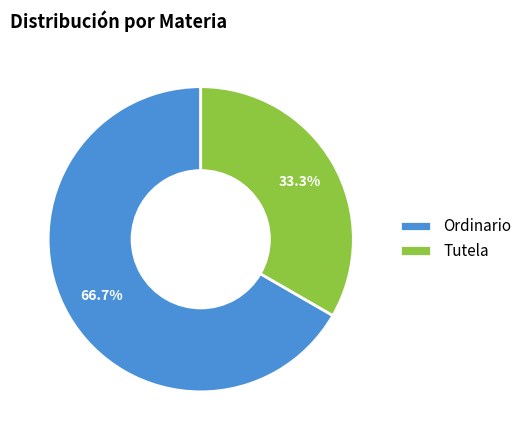

Is it true that Ordinario is 67% of the pie?

True